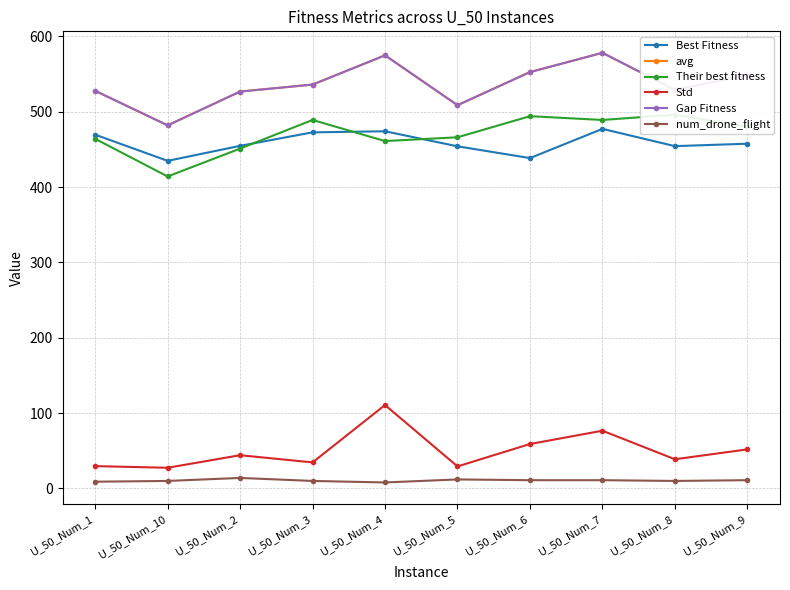

Is it true that avg equals 481.8 at U_50_Num_10?

True